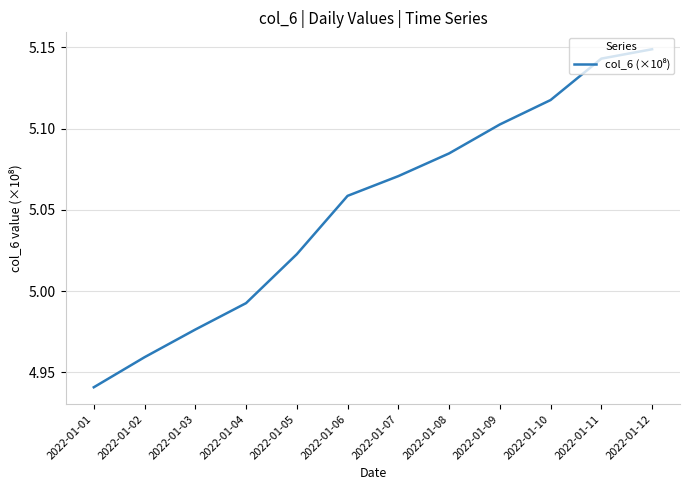

Rank the categories by value from lowest to highest.

2022-01-01, 2022-01-02, 2022-01-03, 2022-01-04, 2022-01-05, 2022-01-06, 2022-01-07, 2022-01-08, 2022-01-09, 2022-01-10, 2022-01-11, 2022-01-12